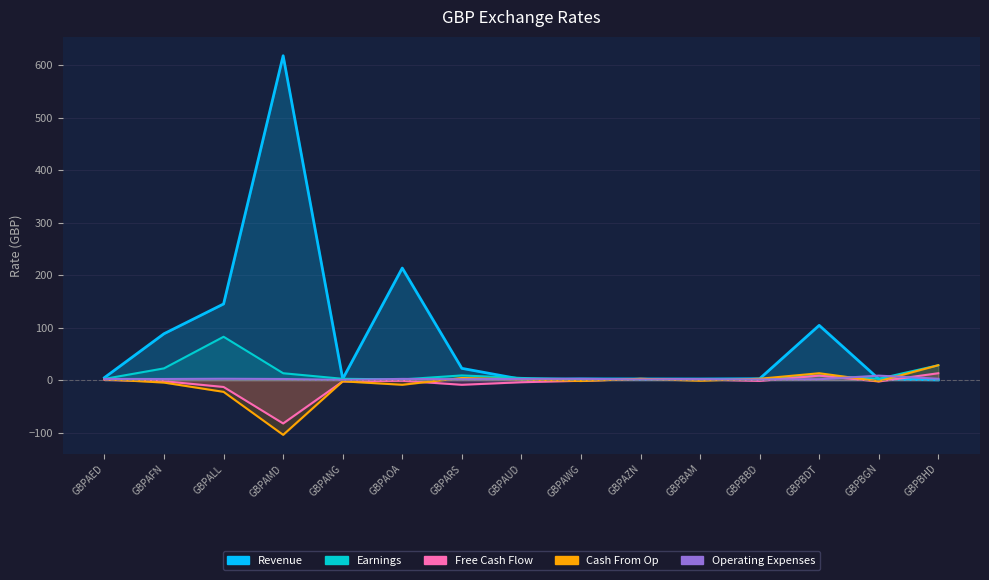

What is the difference between the Free Cash Flow values at GBPAED and GBPBBD?

2.1